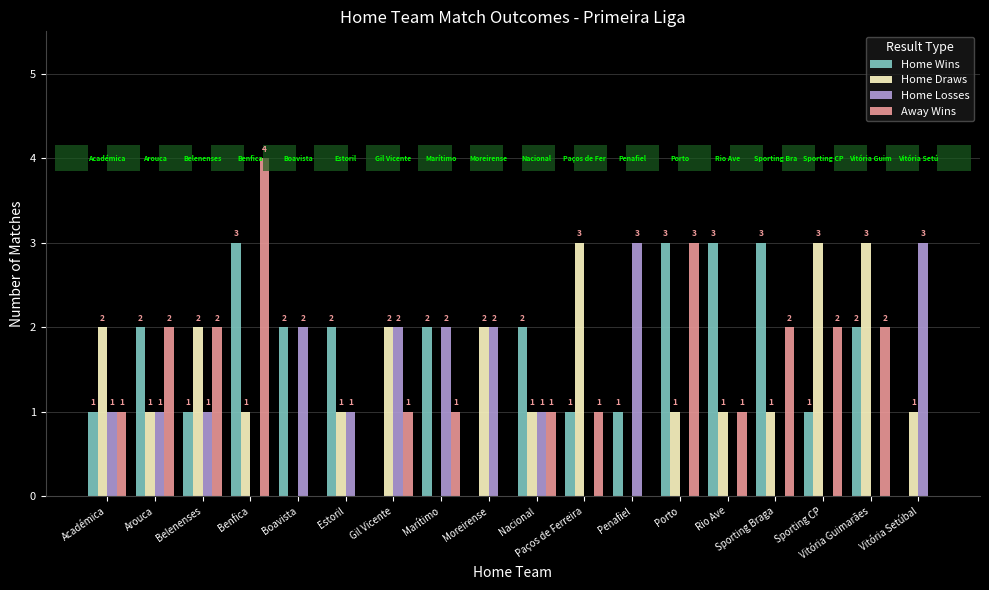

How many series are shown in this chart?

4